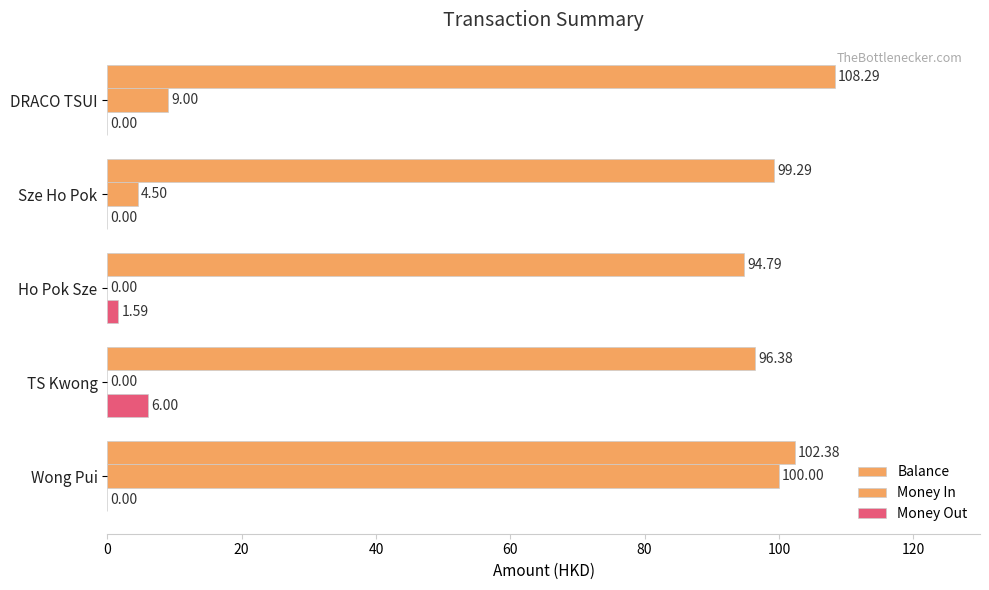

Count the number of categories in the chart.

5